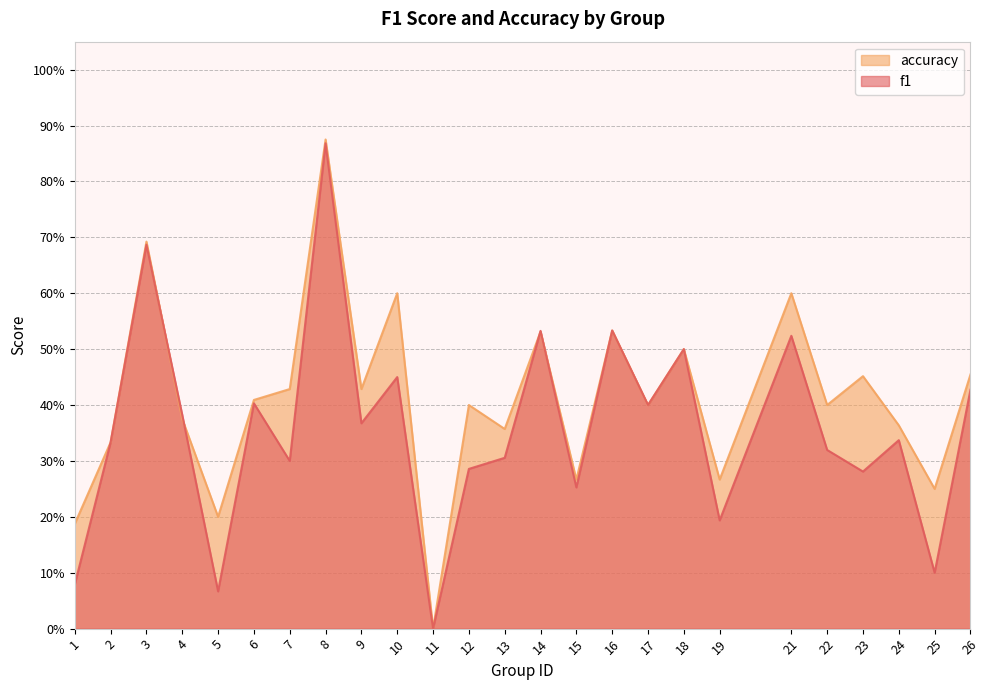

At 18, list the series in order from largest to smallest.

f1, accuracy